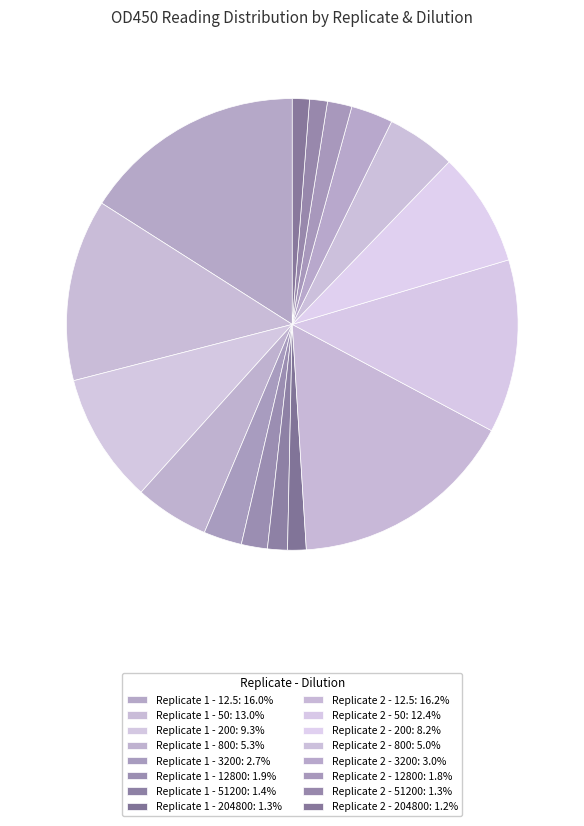

The Replicate 1 - 800 slice represents 5% of the pie. True or false?

True